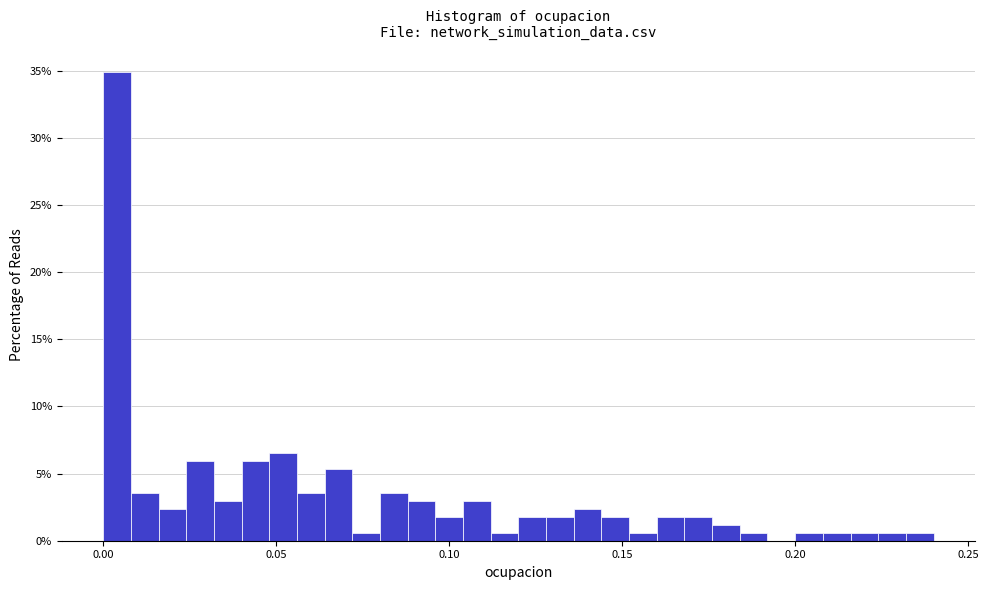

Read against the x-axis, roughly where is the centre of the tallest bar?

0.005